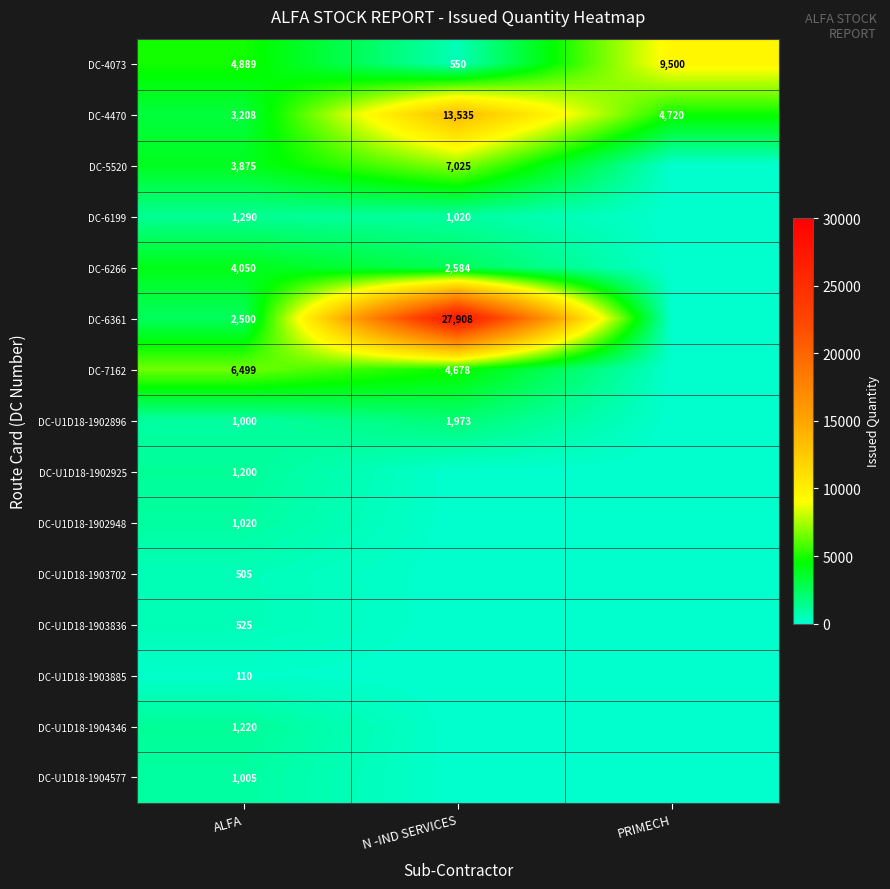

What is the average value of the DC-4470 series?

7154